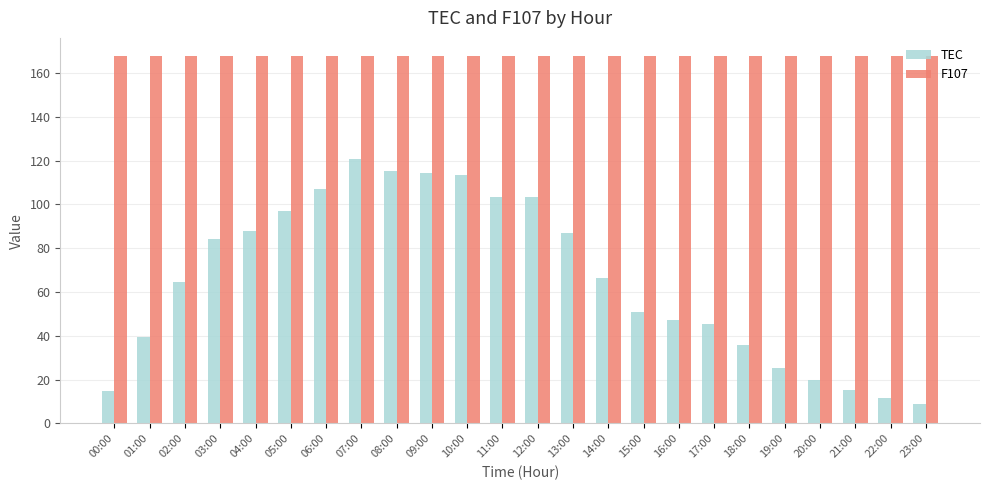

What is the value of the F107 bar at the 7th from the left?

167.7